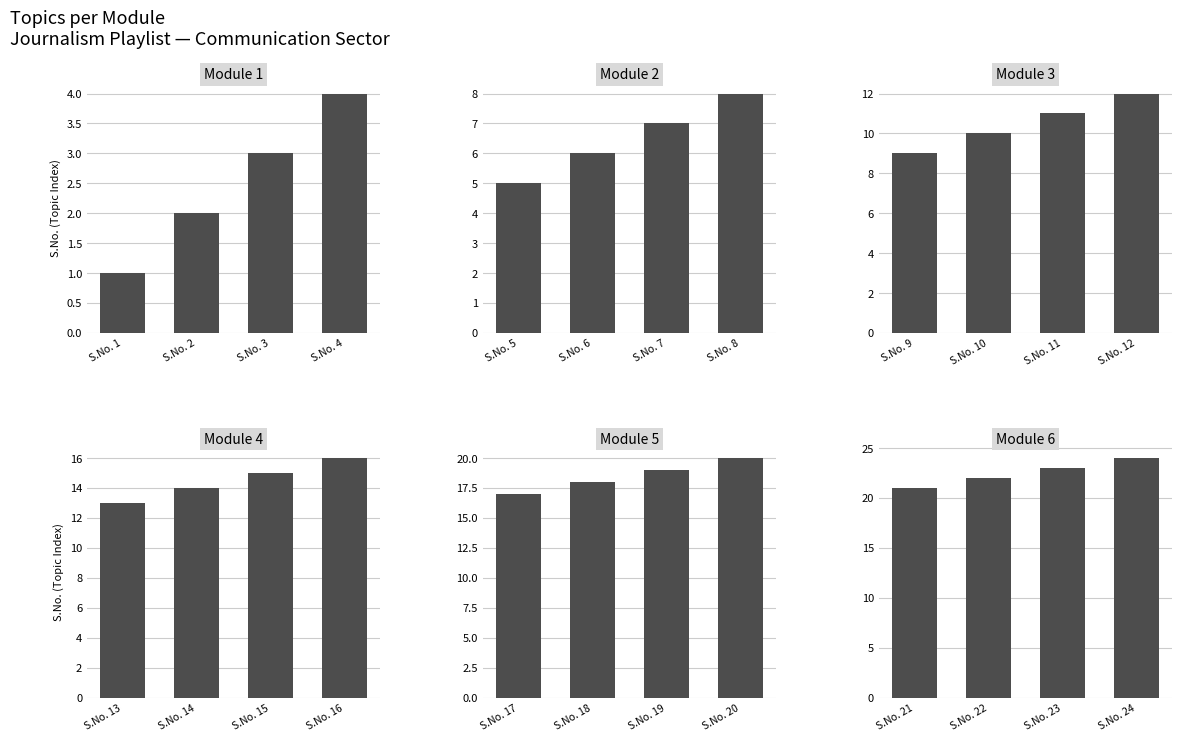

The value of Module 5 at S.No. 17 is 10. True or false?

False